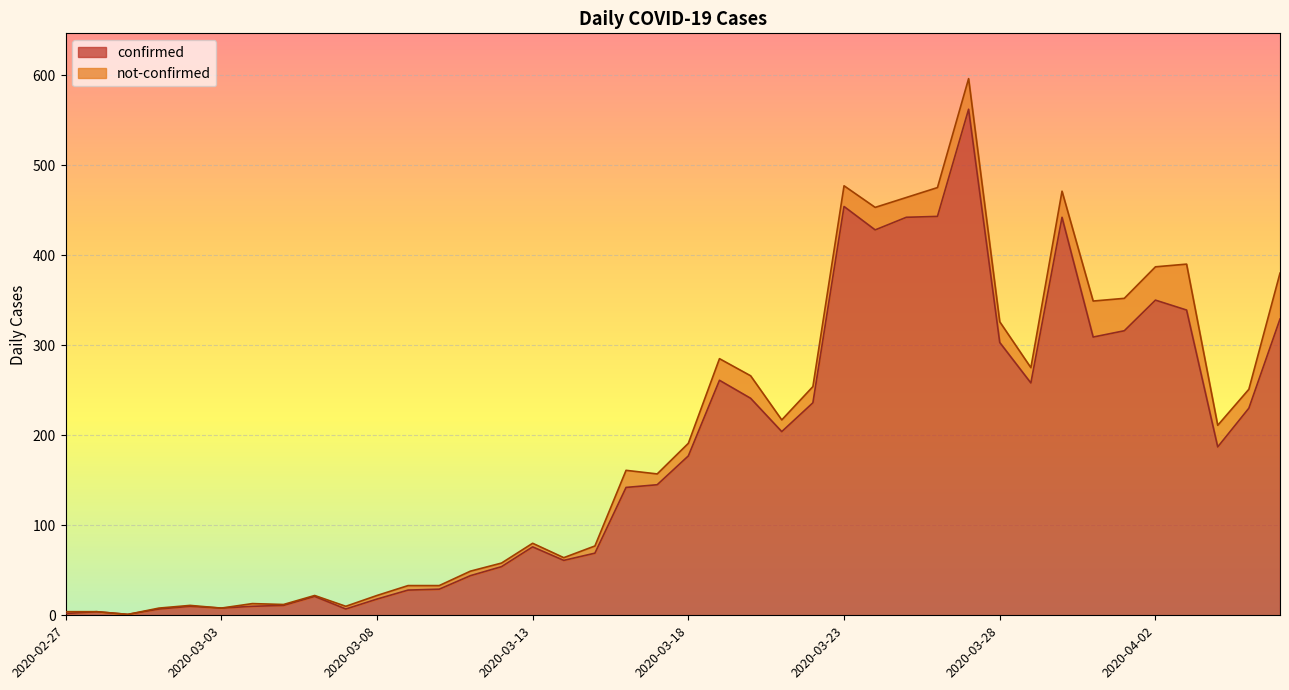

The chart shows a value of 21 at 2020-03-06. True or false?

True